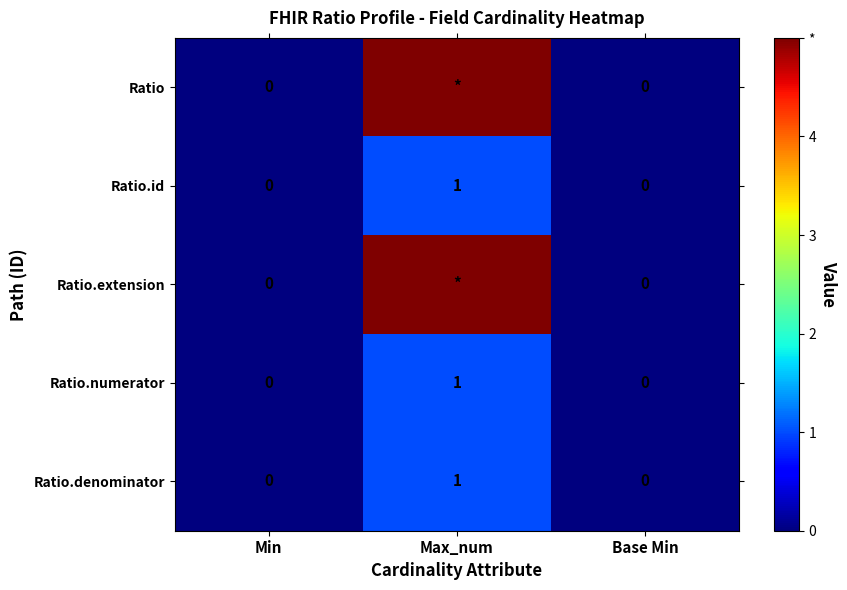

How many data points in Ratio.numerator are above 0?

1